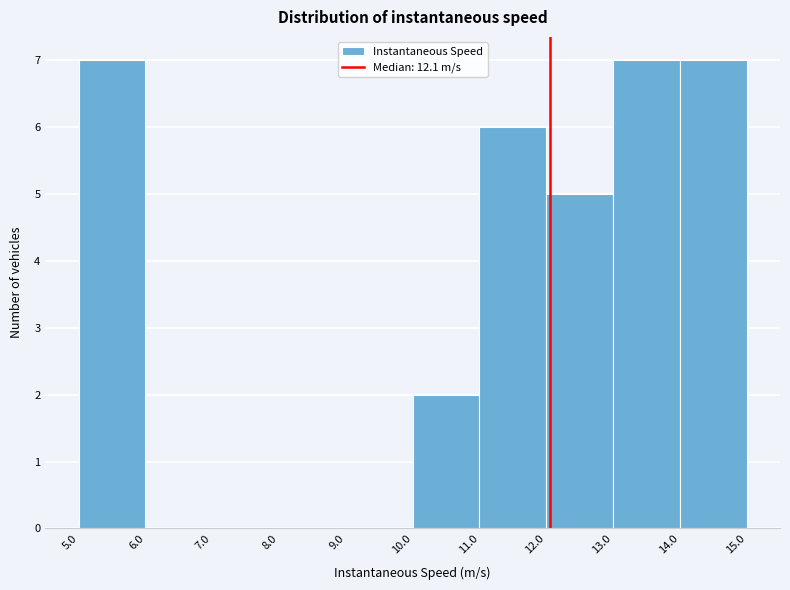

Reading left to right, transcribe this chart: for each bar, give the range it covers on the x-axis and its height. The values are not printed on the chart, so give them approximately, as read against the axis.

5.0 to 6.0: 7
6.0 to 7.0: 0
7.0 to 8.0: 0
8.0 to 9.0: 0
9.0 to 10.0: 0
10.0 to 11.0: 2
11.0 to 12.0: 6
12.0 to 13.0: 5
13.0 to 14.0: 7
14.0 to 15.0: 7